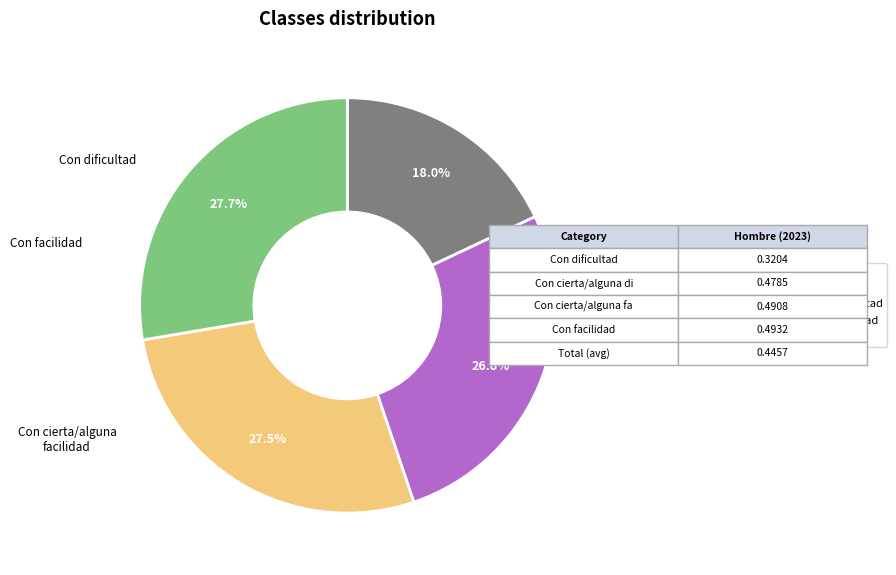

What portion of the pie excludes Con cierta/alguna facilidad?

72.5%